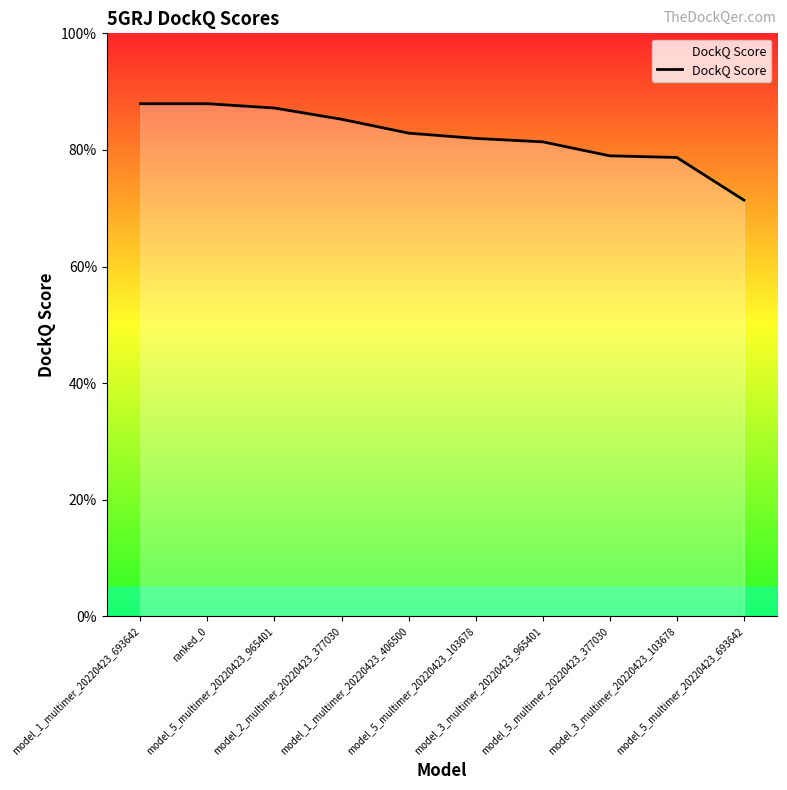

Which category has the highest value across all series?

model_1_multimer_20220423_693642